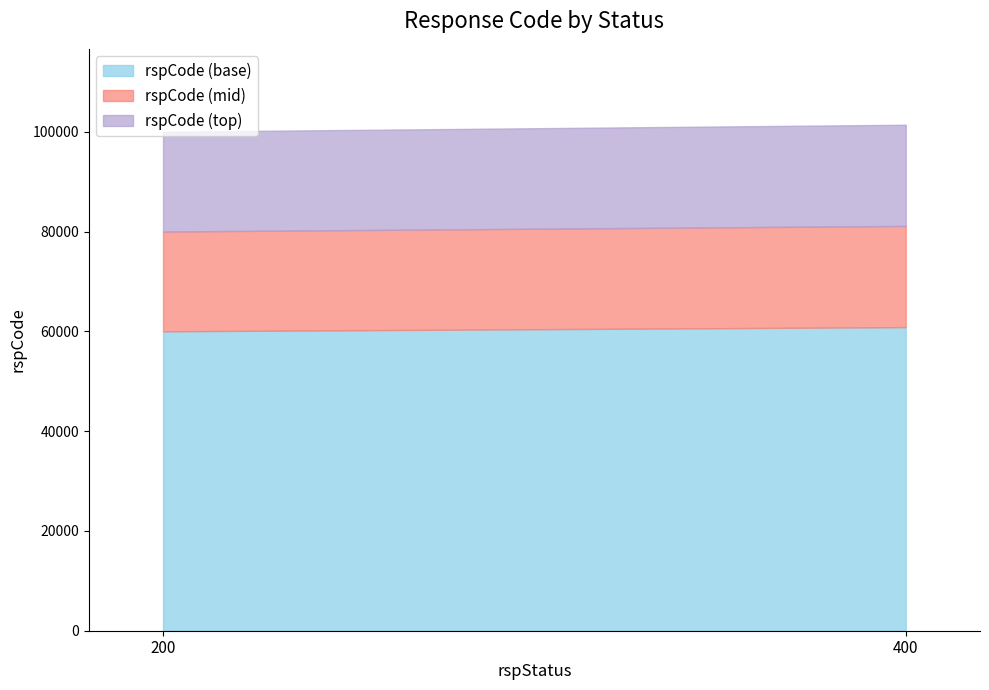

Where is the data nearest to the value 100700?

200